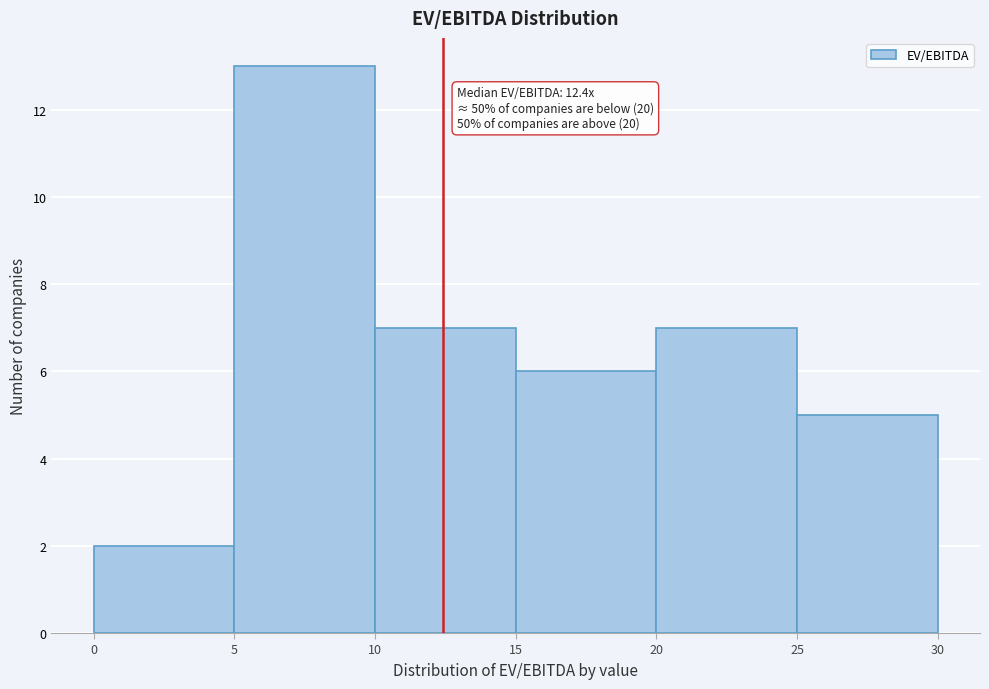

Over which range of the x-axis is the bar tallest?

5 to 10